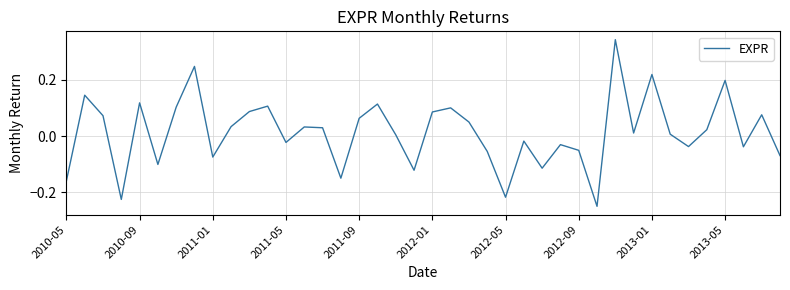

What is the difference between the maximum and minimum values?

0.6